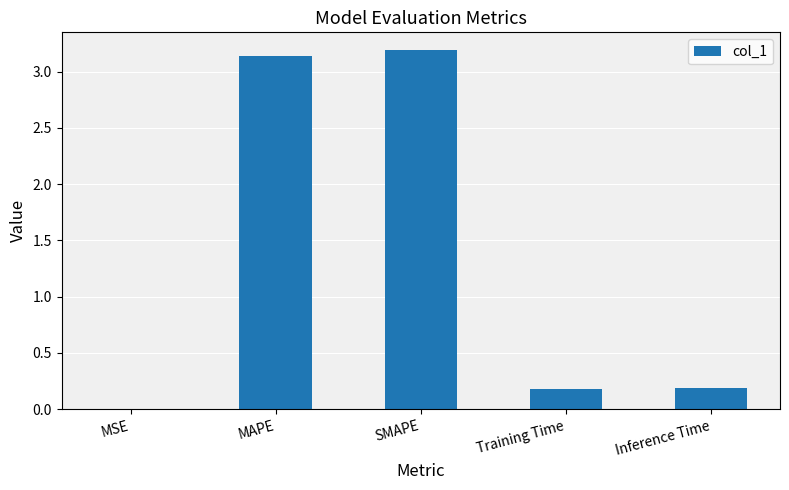

What is the change in value from SMAPE to Inference Time?

-3.0